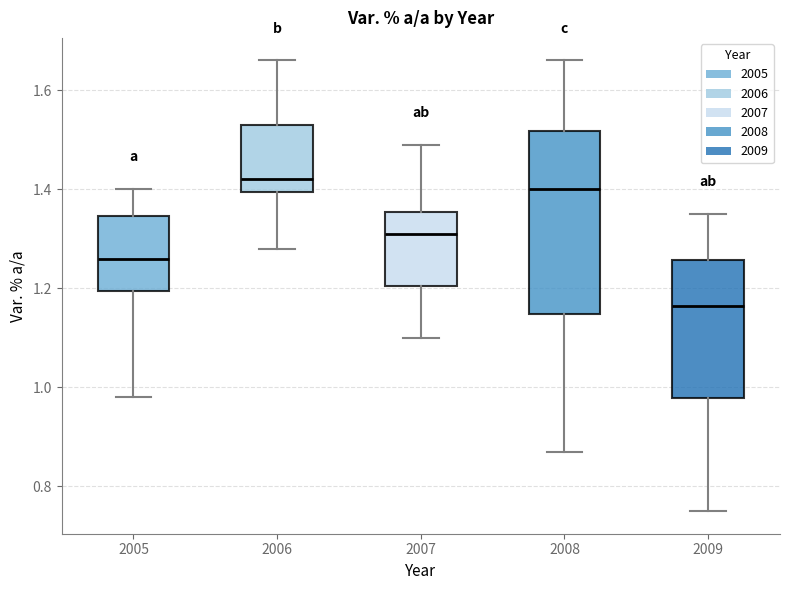

Which box has the lowest median line?

2009